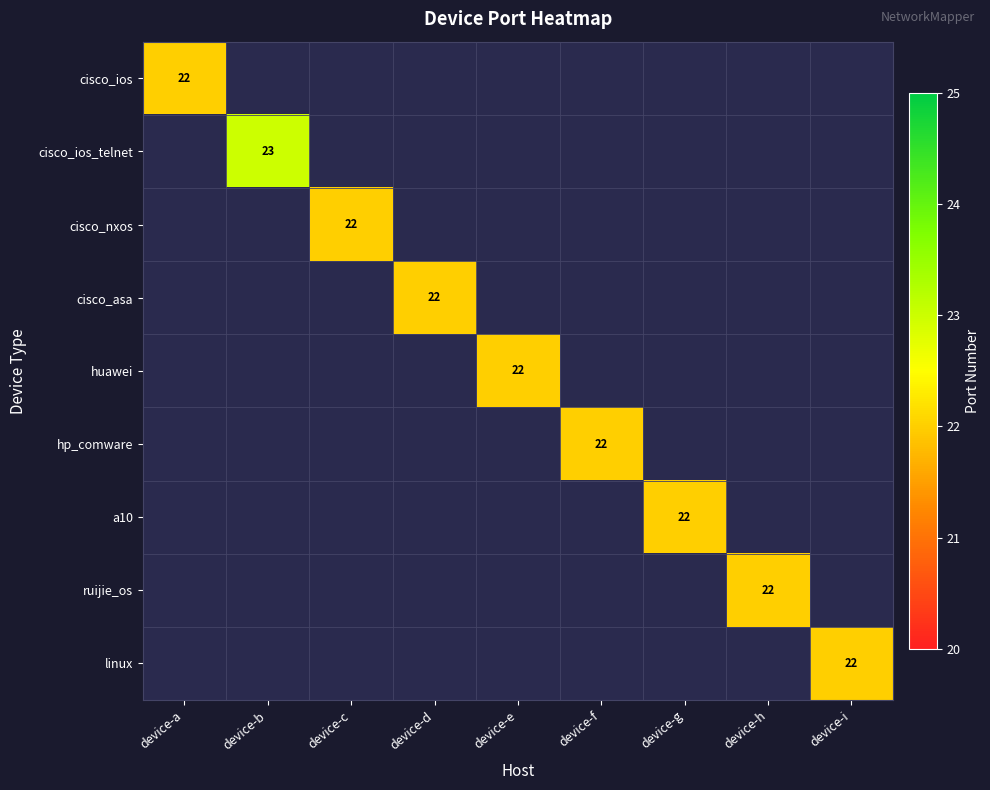

True or false: cisco_ios has a value of 22 at device-a.

True